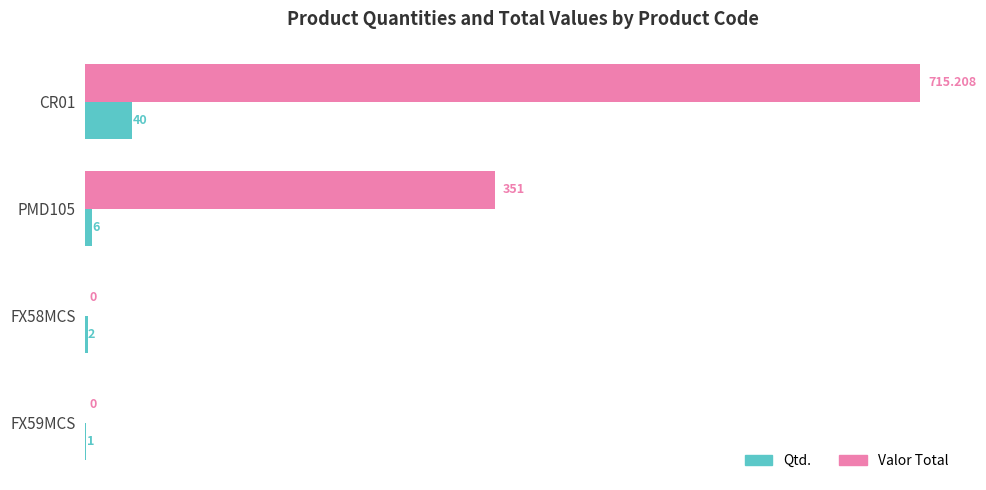

Is the value of Valor Total at FX59MCS greater than the value of Qtd. at CR01?

No